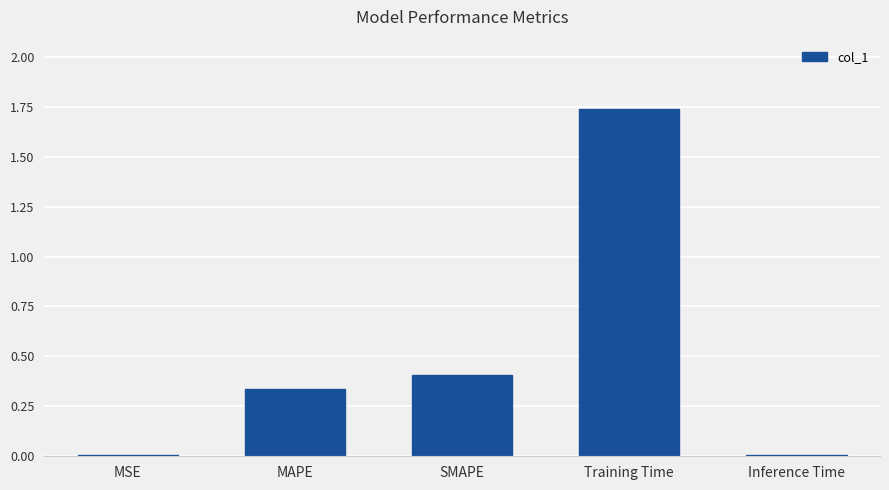

The value at SMAPE is 0.2. True or false?

False